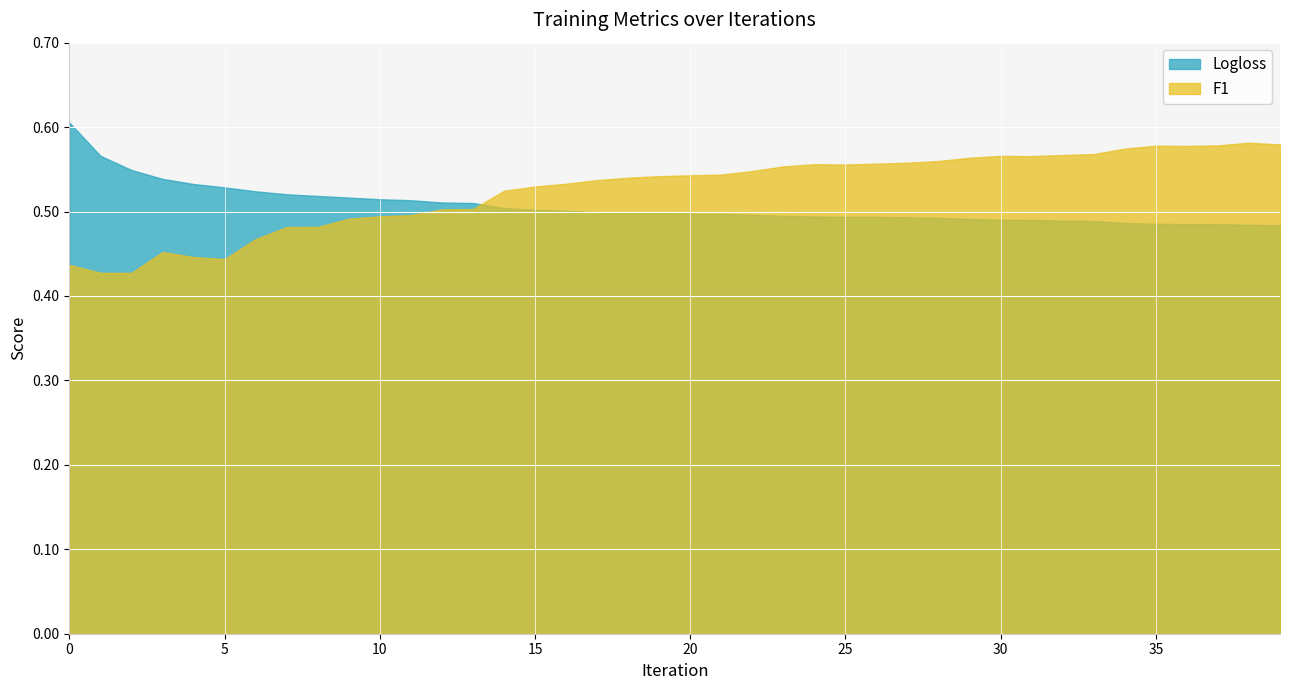

The value of Logloss at 10 is 0.7. True or false?

False